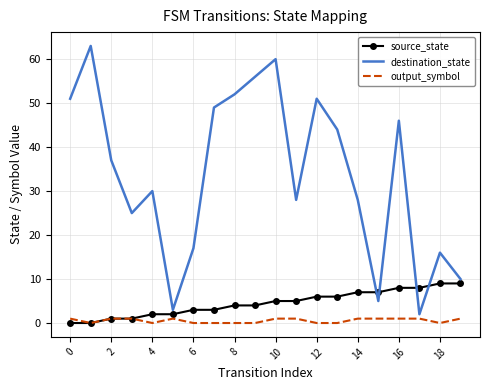

Which series has the largest total across all categories?

destination_state